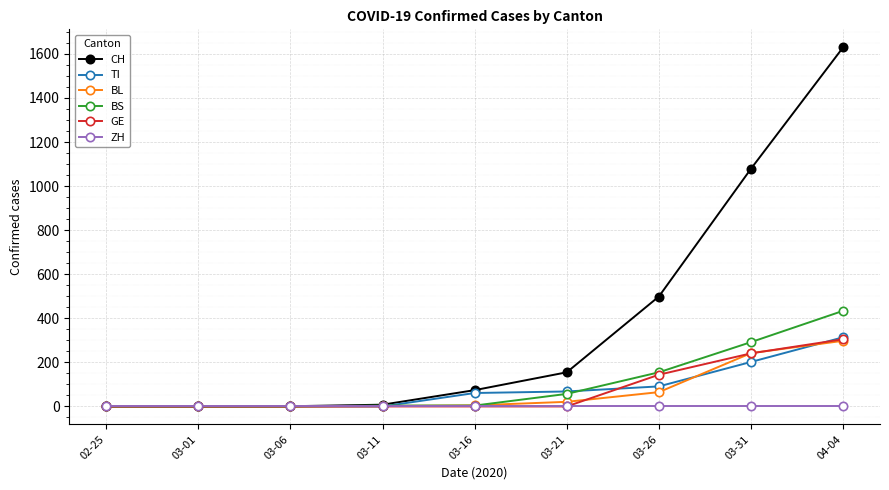

The value of GE at 03-26 is 59. True or false?

False